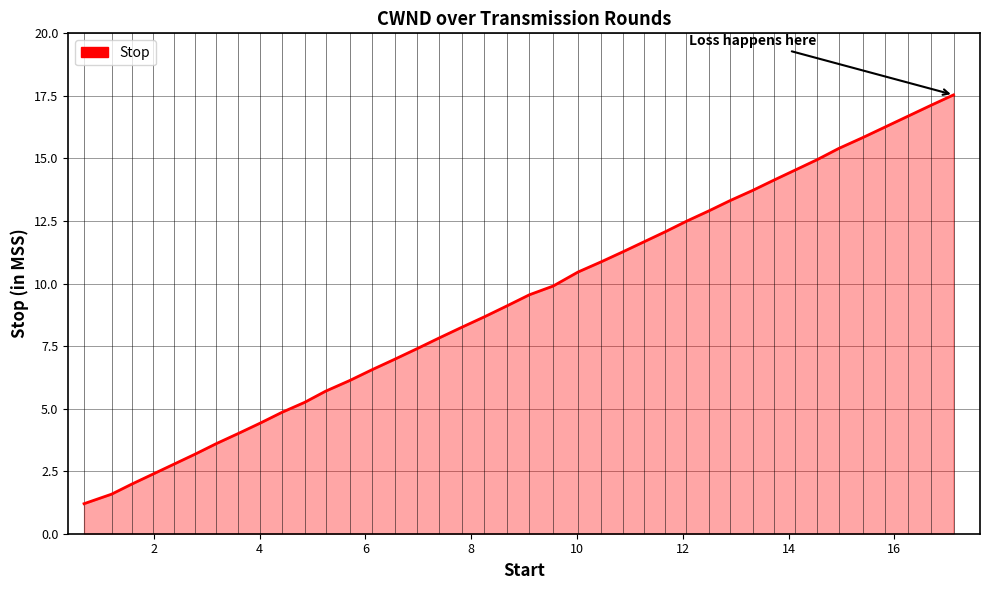

What is the maximum value shown in the chart?

17.5